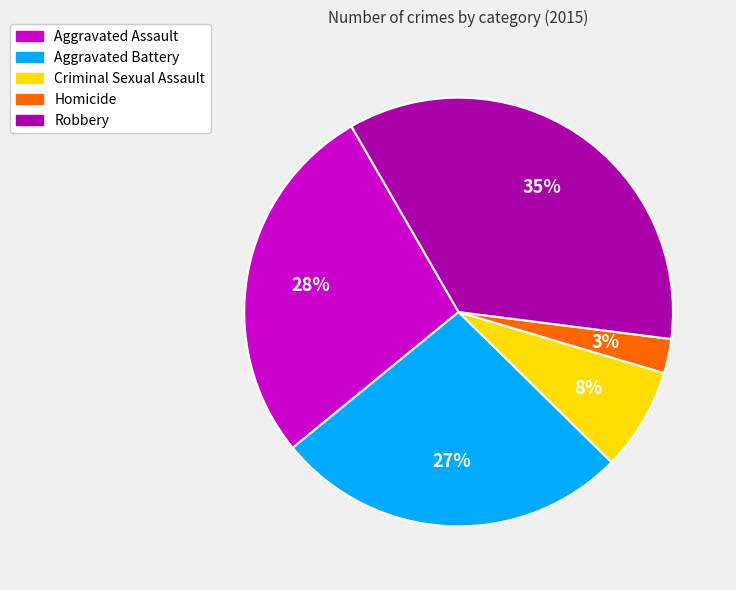

Count the number of slices in the pie.

5